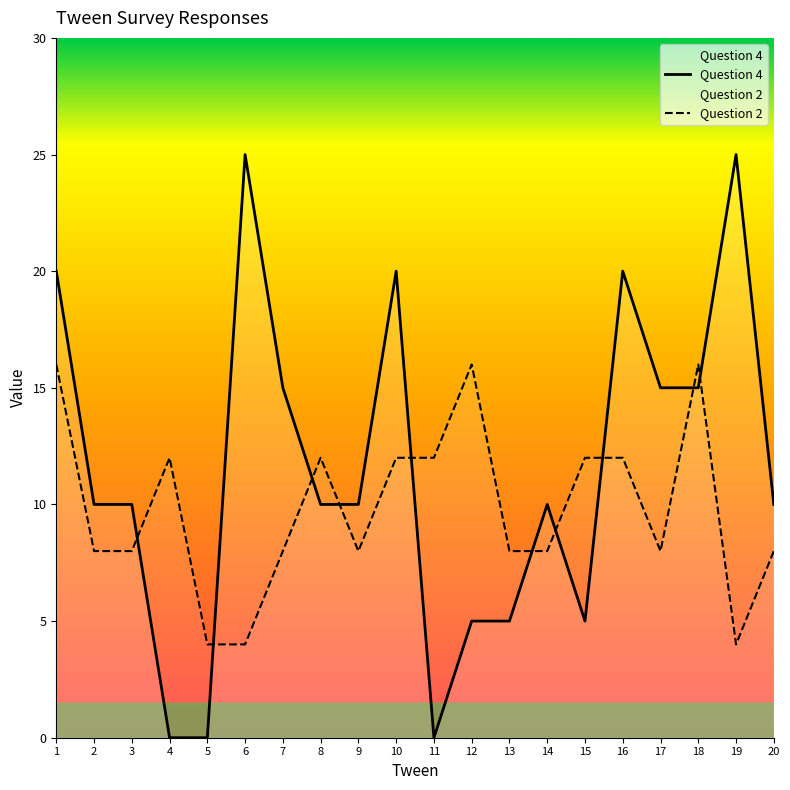

What is the greatest value displayed?

25